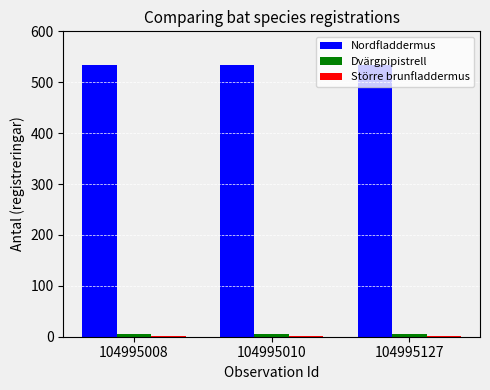

At how many categories does at least one series exceed 442?

3